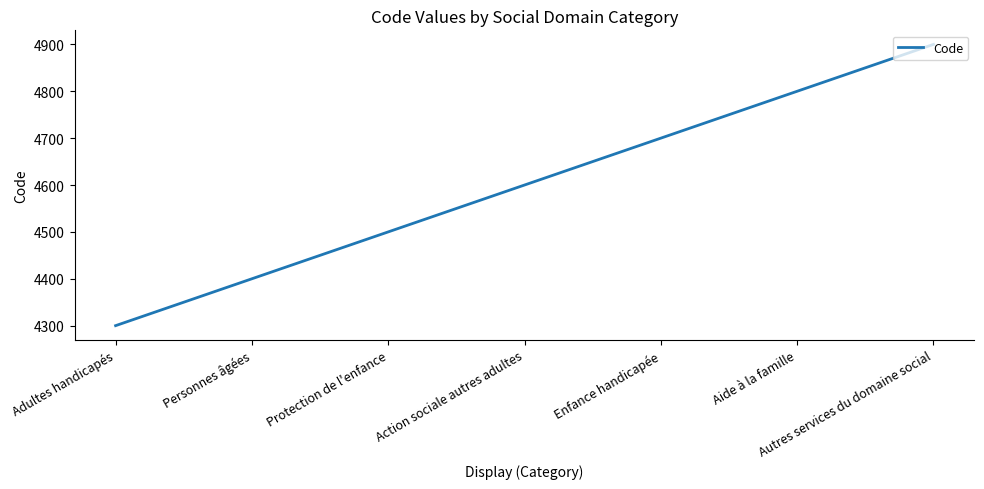

Reading left to right, what are all the values shown in this chart?

Adultes handicapés=4300	Personnes âgées=4400	Protection de l'enfance=4500	Action sociale autres adultes=4600	Enfance handicapée=4700	Aide à la famille=4800	Autres services du domaine social=4900